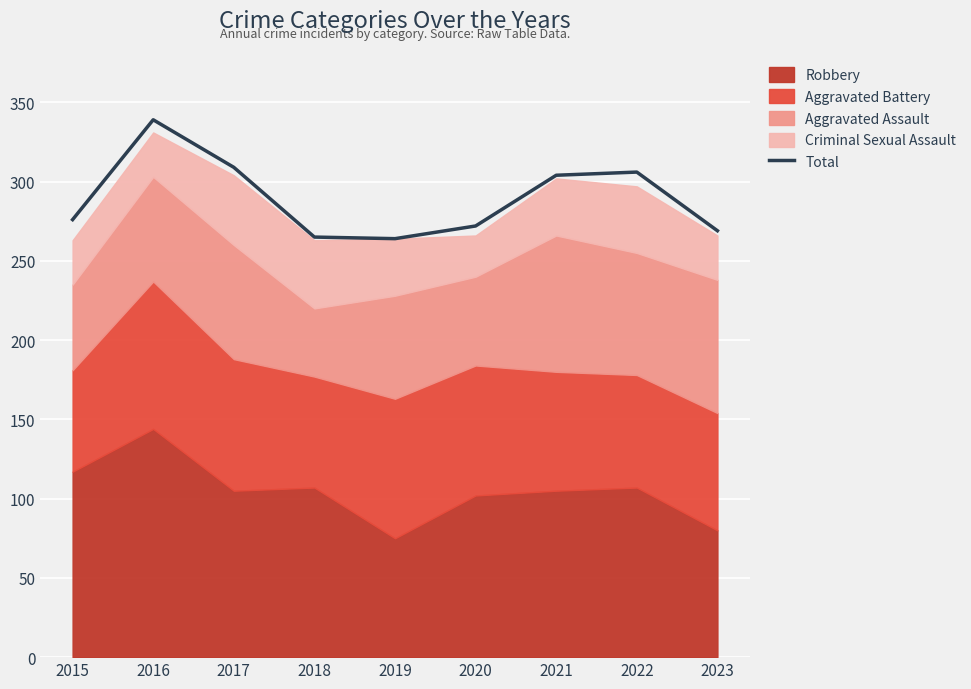

How many interior local valleys (lower than both neighbors) does the data have?

1